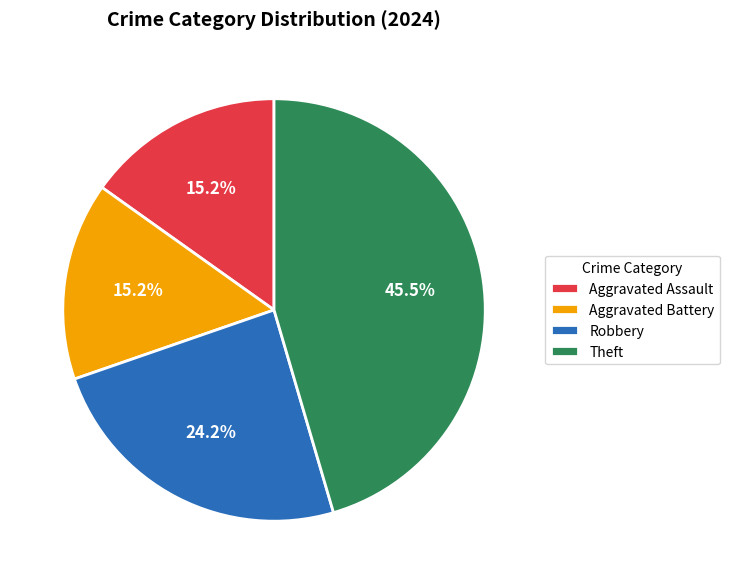

What percentage do Aggravated Assault and Theft together represent?

60.6%